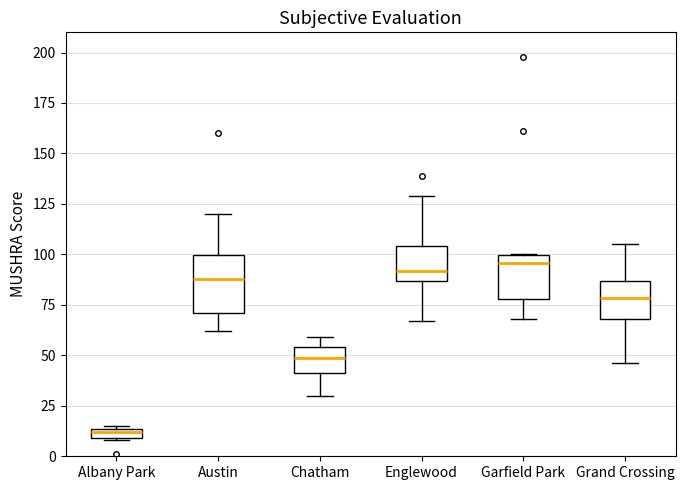

Which box has the lowest median line?

Albany Park